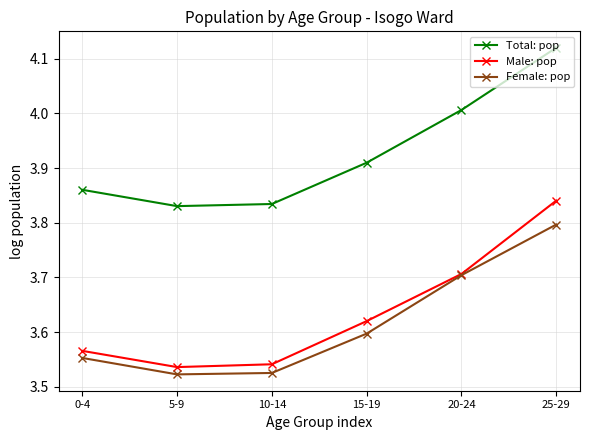

What is the label of the 4th point from the left?

15-19